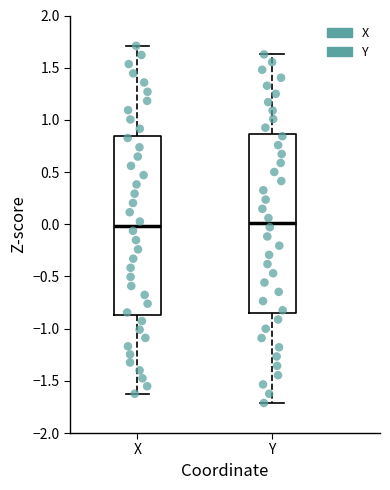

Reading left to right, transcribe this box plot: for each box, give where its median line is, the range the box spans, and where its two whiskers end, as read against the y-axis. The values are not printed on the chart, so give them approximately, as read against the axis.

X: median 0.00, box -0.85 to 0.85, whiskers -1.60 to 1.70
Y: median 0.00, box -0.85 to 0.85, whiskers -1.70 to 1.65